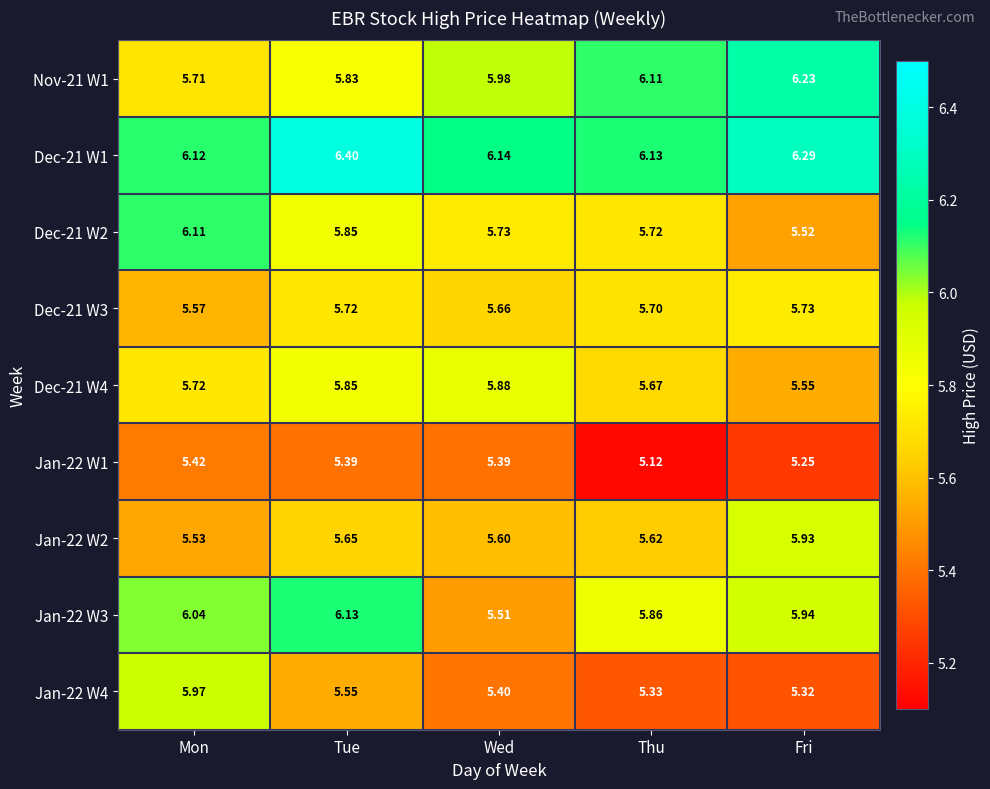

Which series has the largest total across all categories?

Dec-21 W1